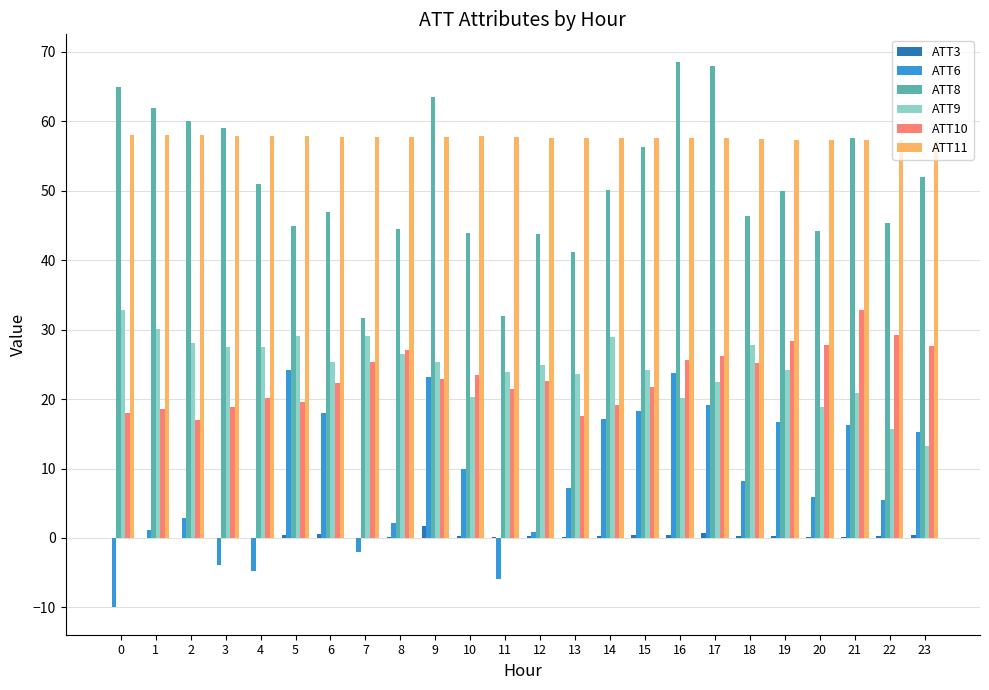

The ATT9 series shows 19.0 at 23. True or false?

False